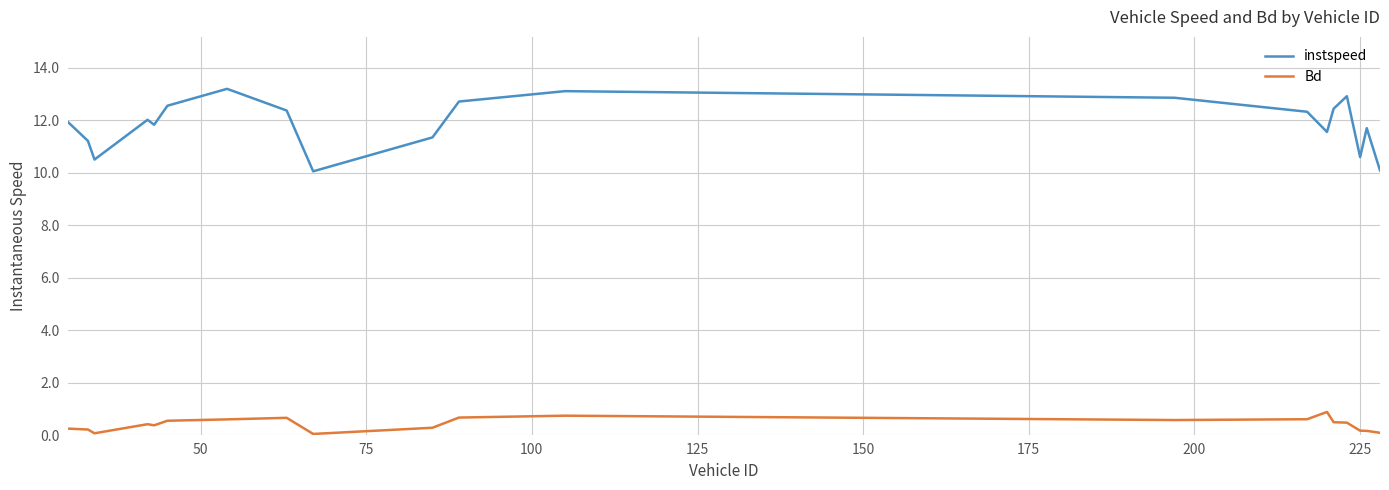

Which series has the largest total across all categories?

instspeed